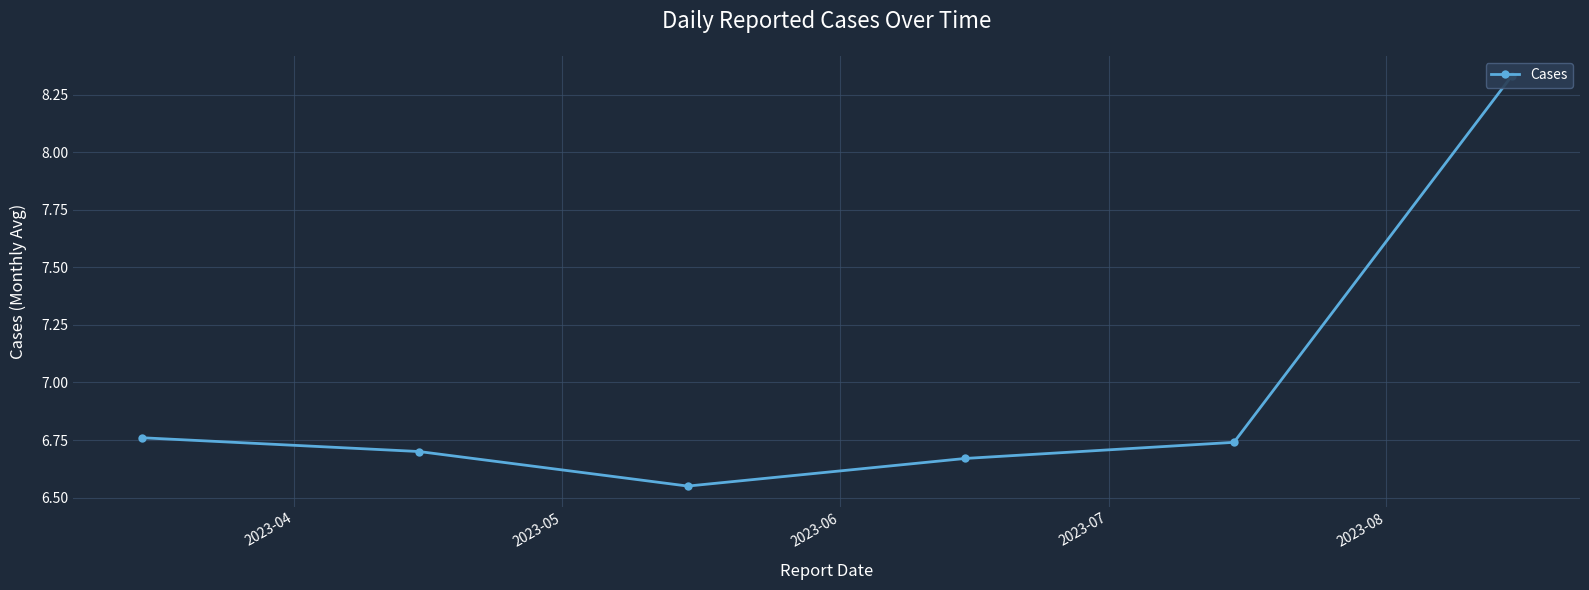

What is the label of the 1st point from the left?

2023-04